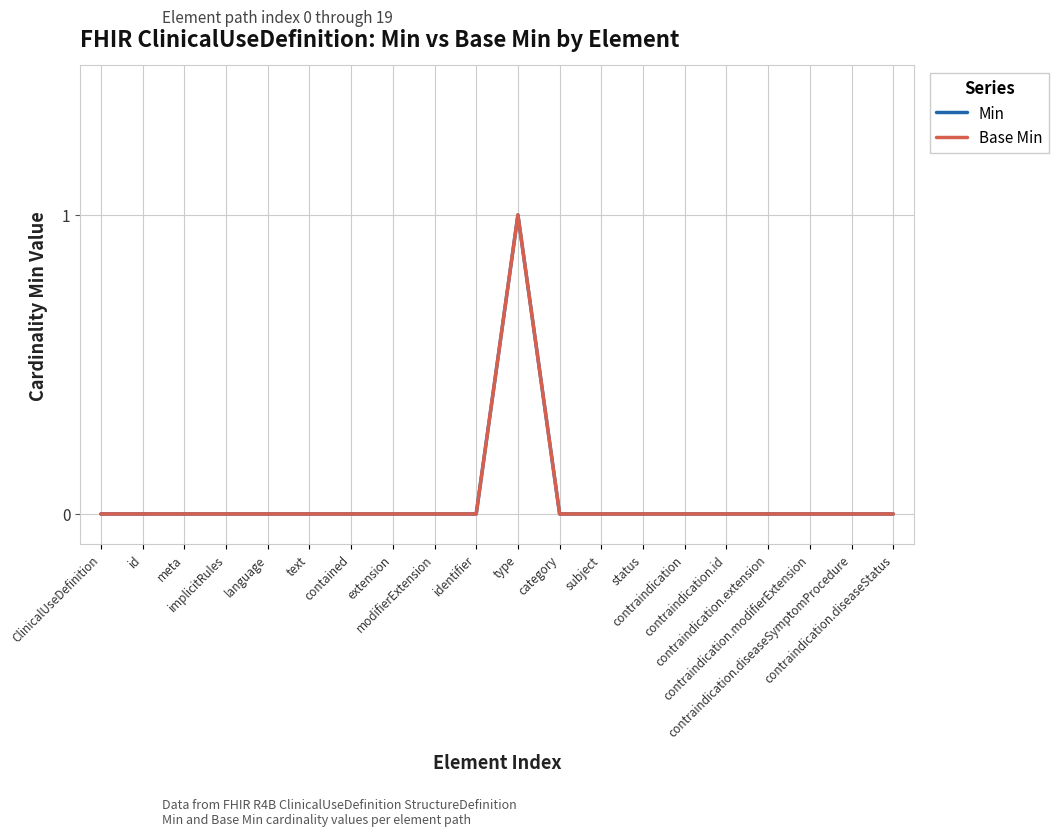

True or false: Base Min and Min cross at least once.

False